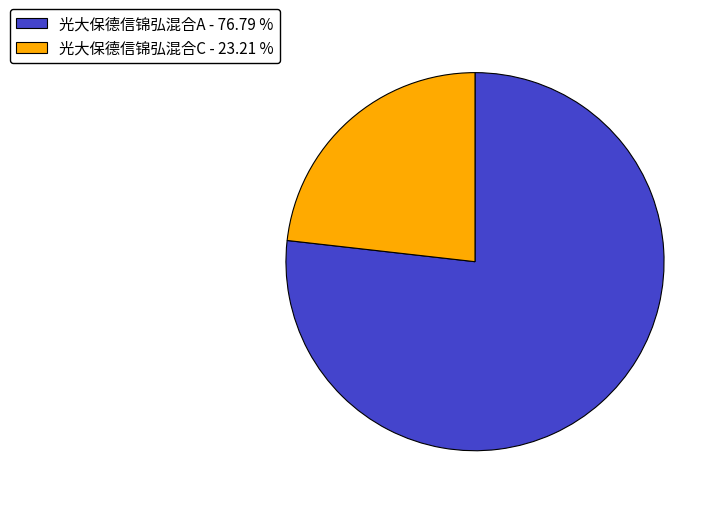

Combined, do 光大保德信锦弘混合C and 光大保德信锦弘混合A account for over 50%?

Yes